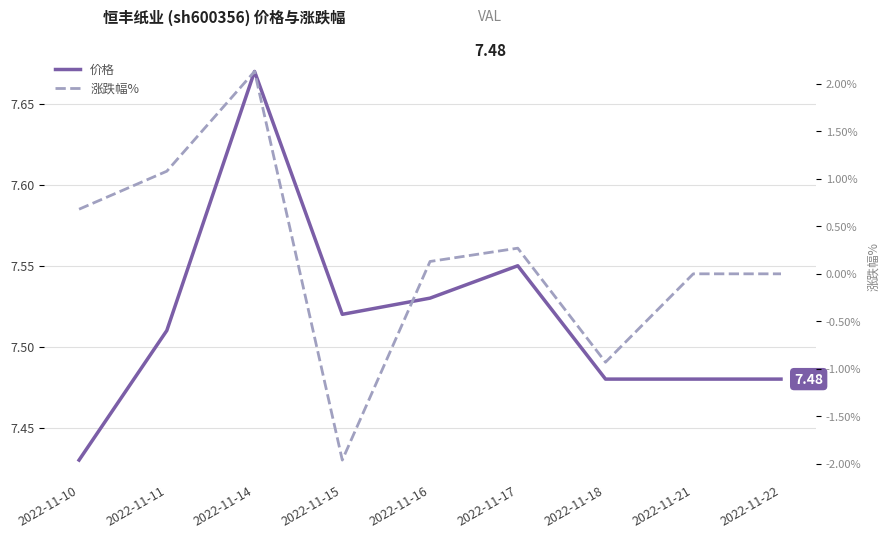

At 2022-11-18, list the series in order from largest to smallest.

价格, 涨跌幅%